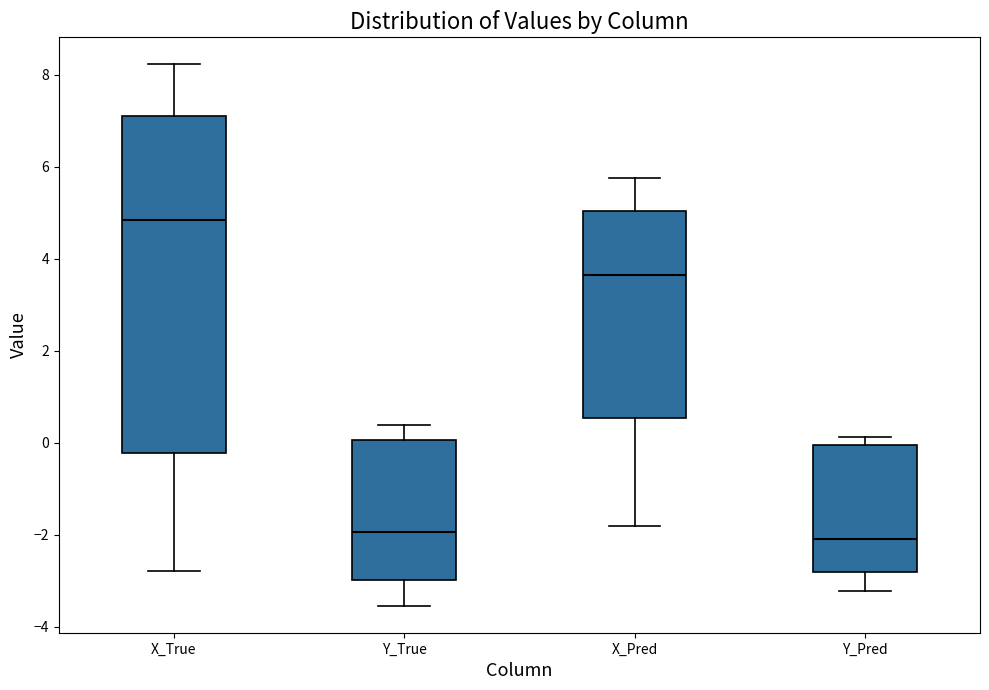

Comparing the boxes themselves (not the whiskers), which one is the tallest?

X_True